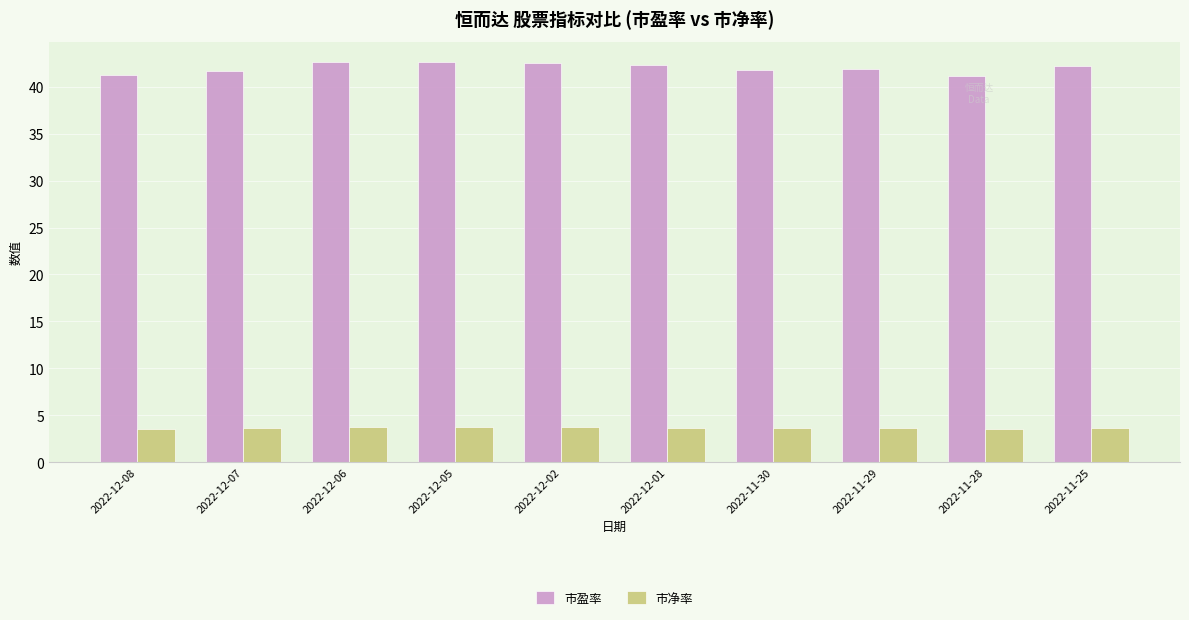

List the series in order of their peak value, lowest first.

市净率, 市盈率